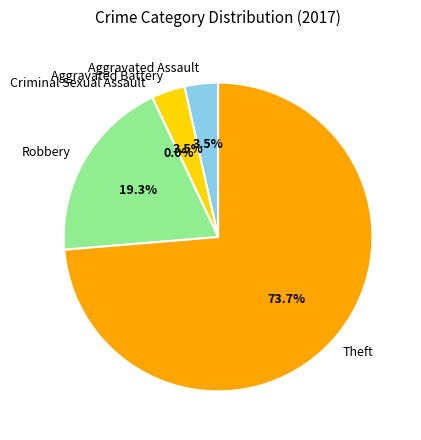

Count the number of slices in the pie.

5